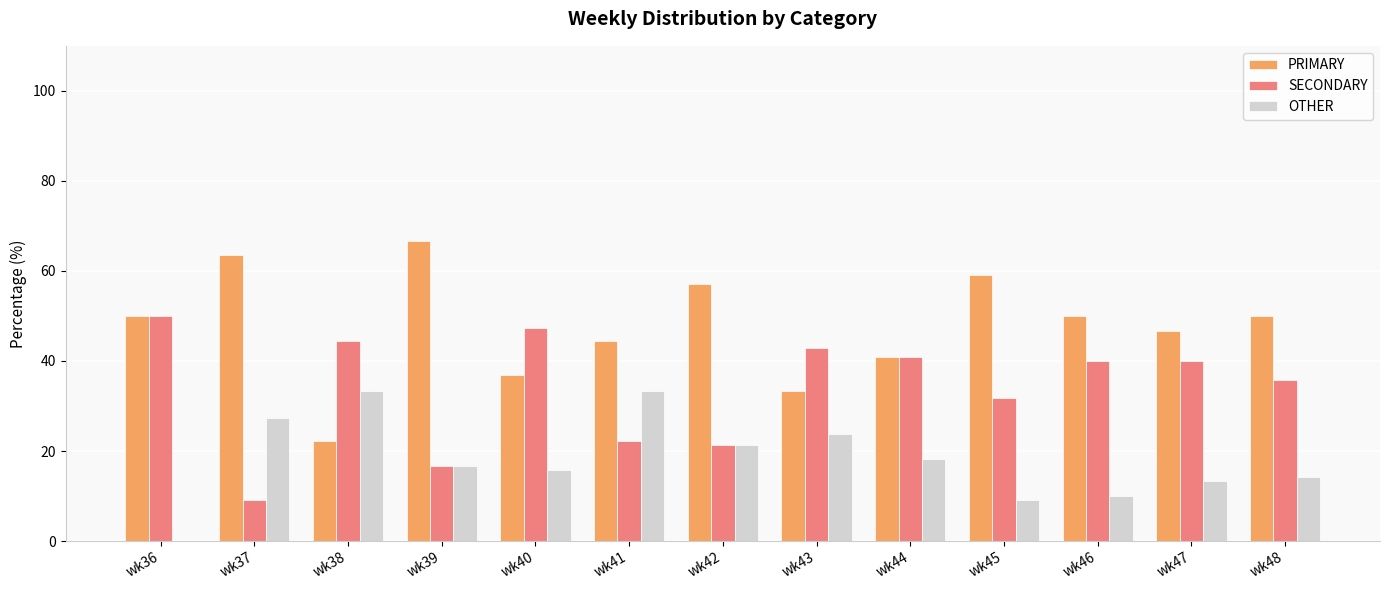

Which series has the largest range (max minus min)?

PRIMARY